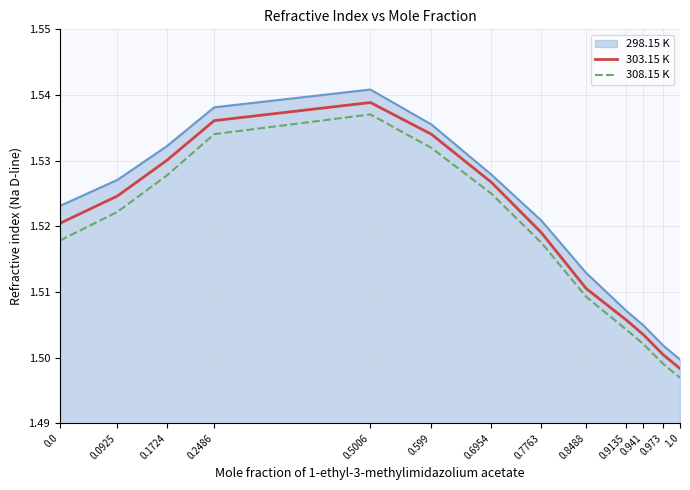

At which label does 308.15 K reach its minimum?

1.0